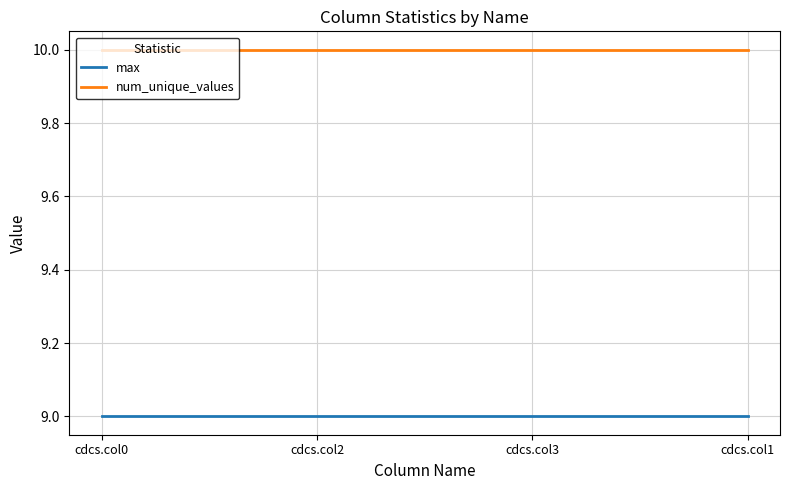

What are all the series names shown in the legend?

max, num_unique_values